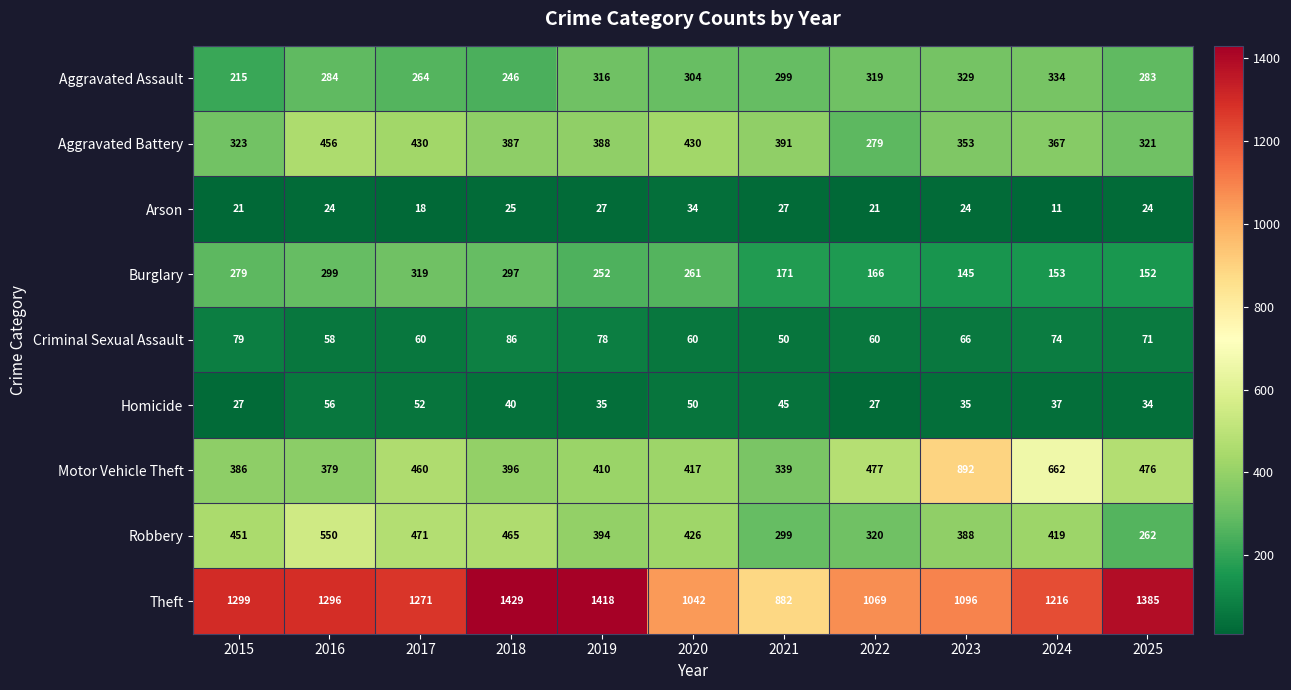

At which label does Homicide reach its peak?

2016